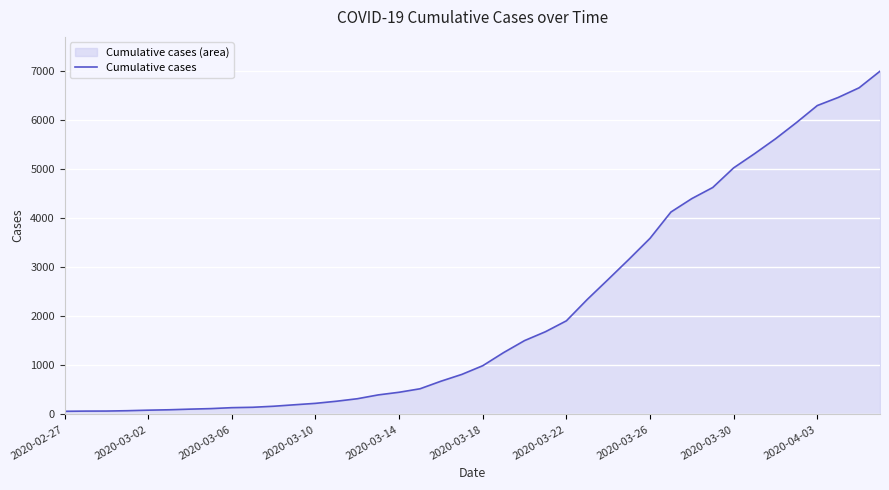

The value at 35 is 3148. True or false?

False